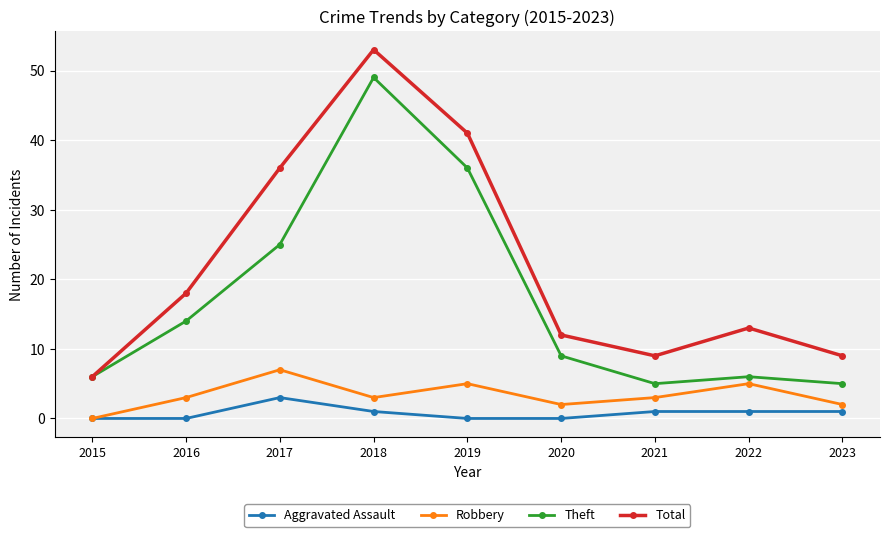

At 2019, list the series in order from largest to smallest.

Total, Theft, Robbery, Aggravated Assault